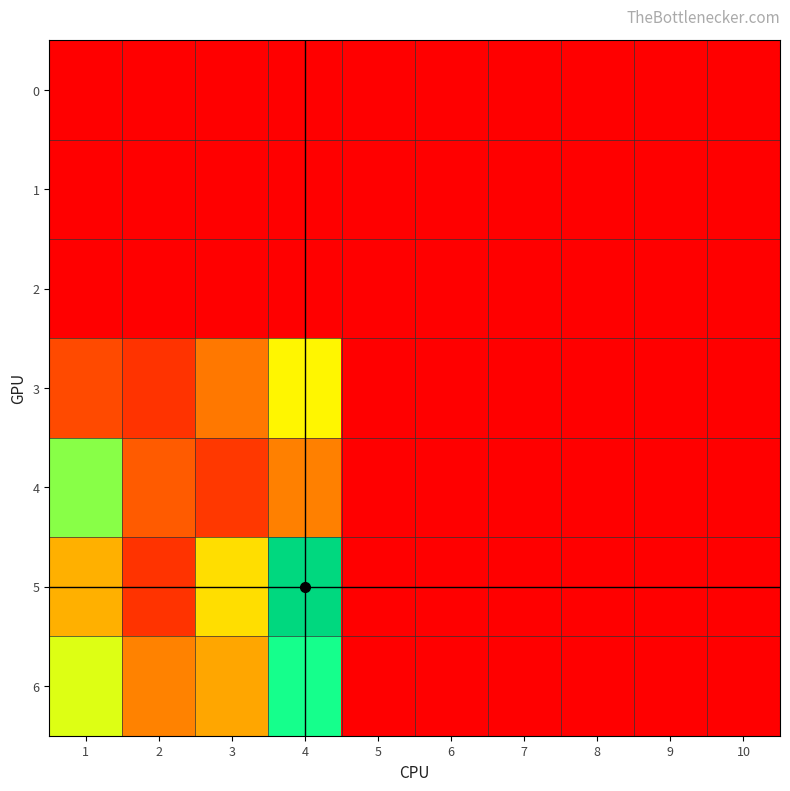

How many data points in 4 are above 0?

4